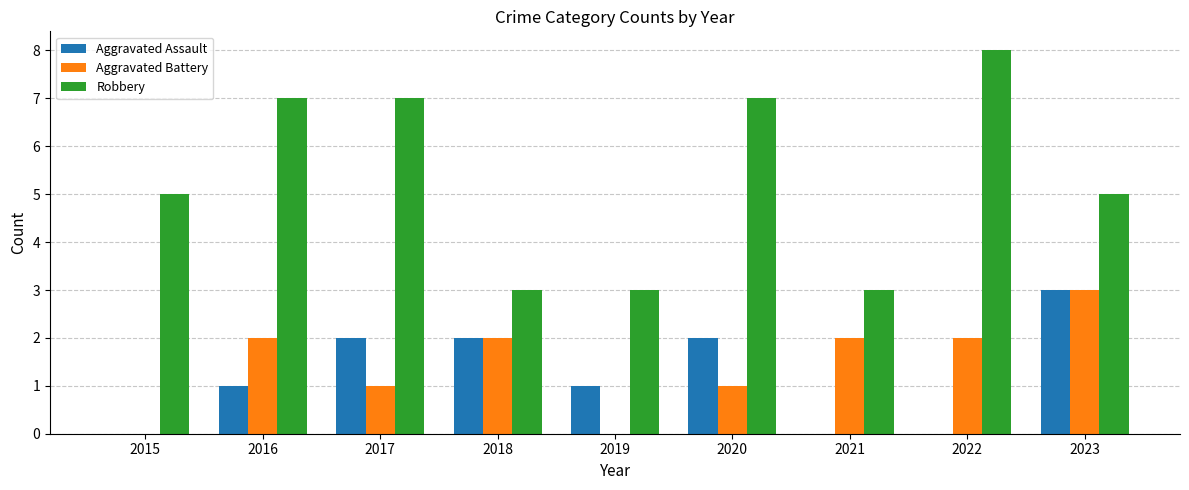

What is the greatest value displayed?

8